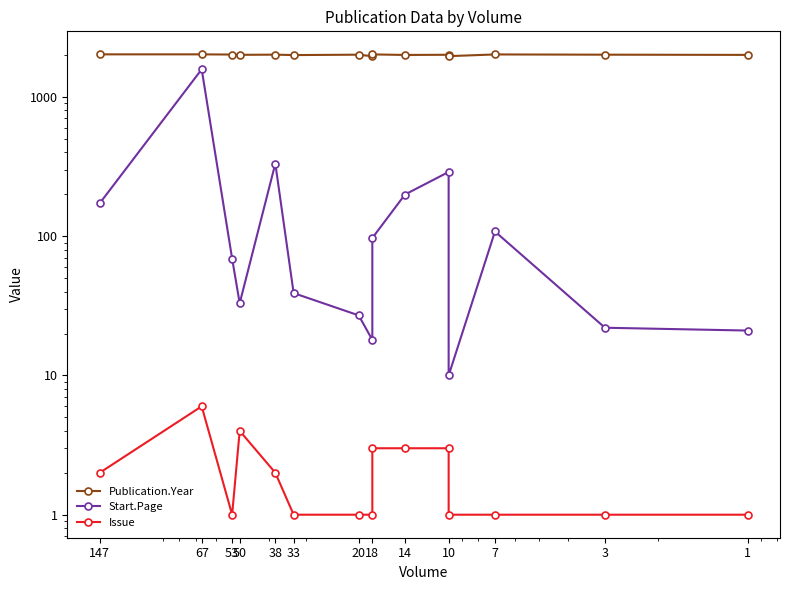

True or false: Start.Page and Issue cross at least once.

False